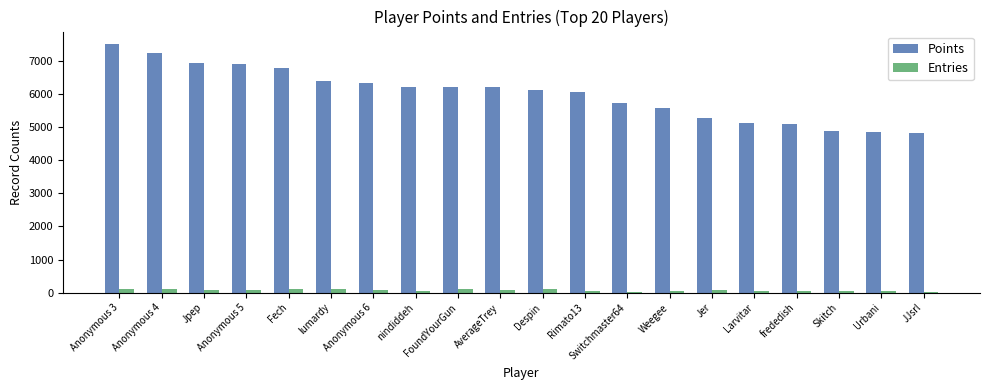

The value of Points at Weegee is 5578. True or false?

True